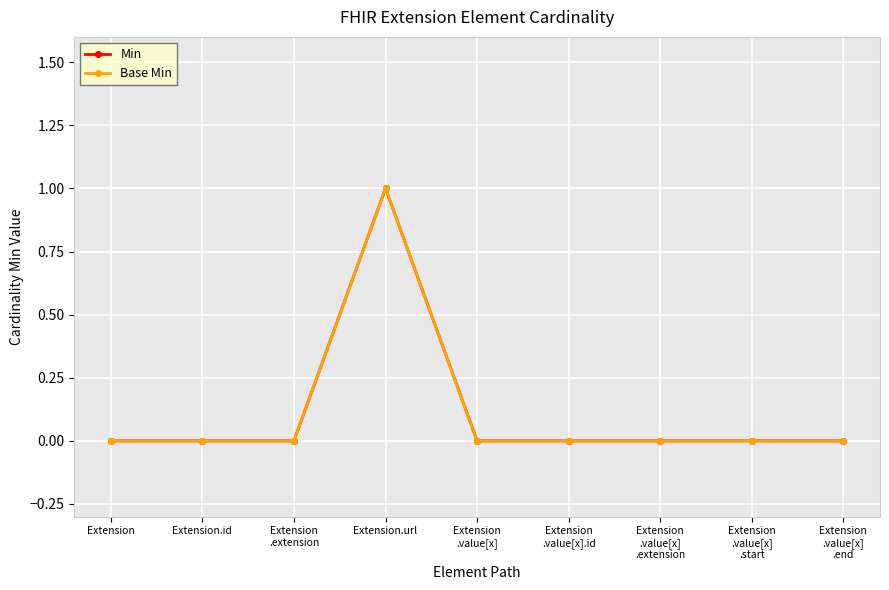

Is this an area chart (filled region under the line)?

No